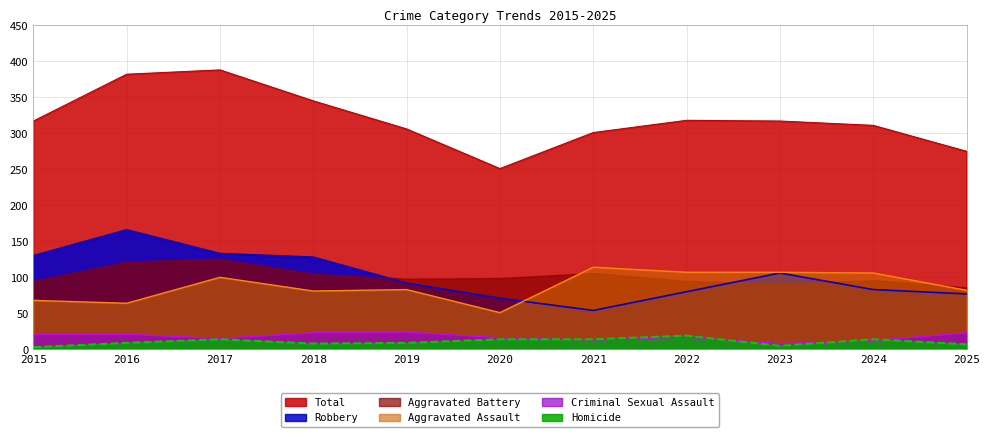

Which category has the highest value in the Aggravated Assault series?

2021